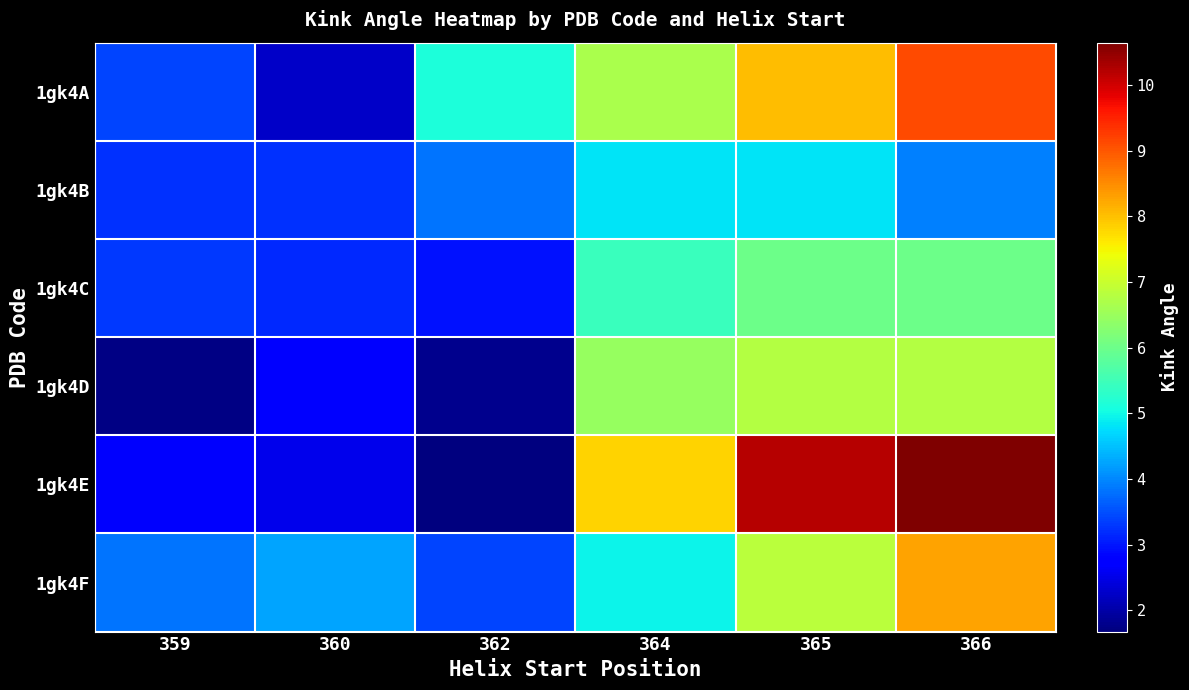

Which series has the largest range (max minus min)?

1gk4E